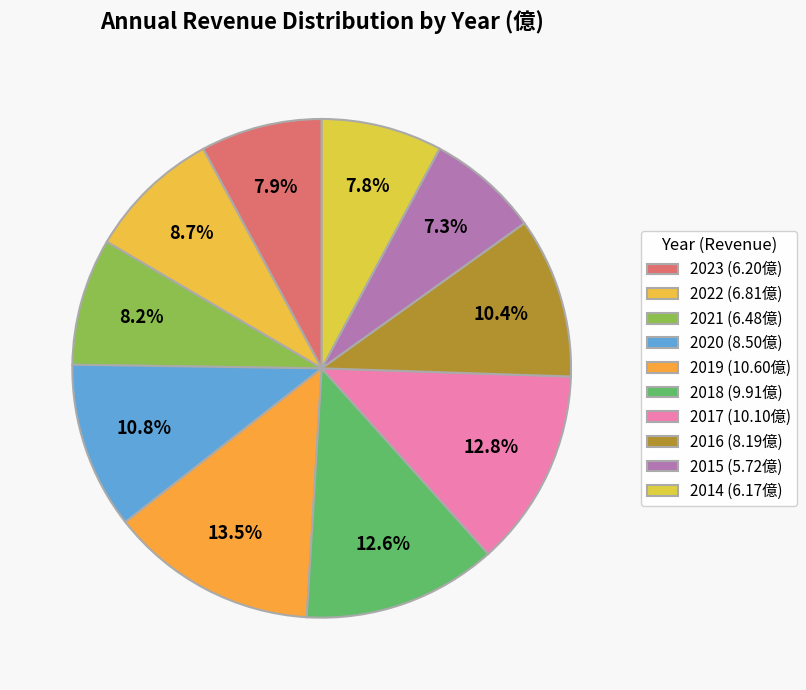

How many slices are in this pie chart?

10